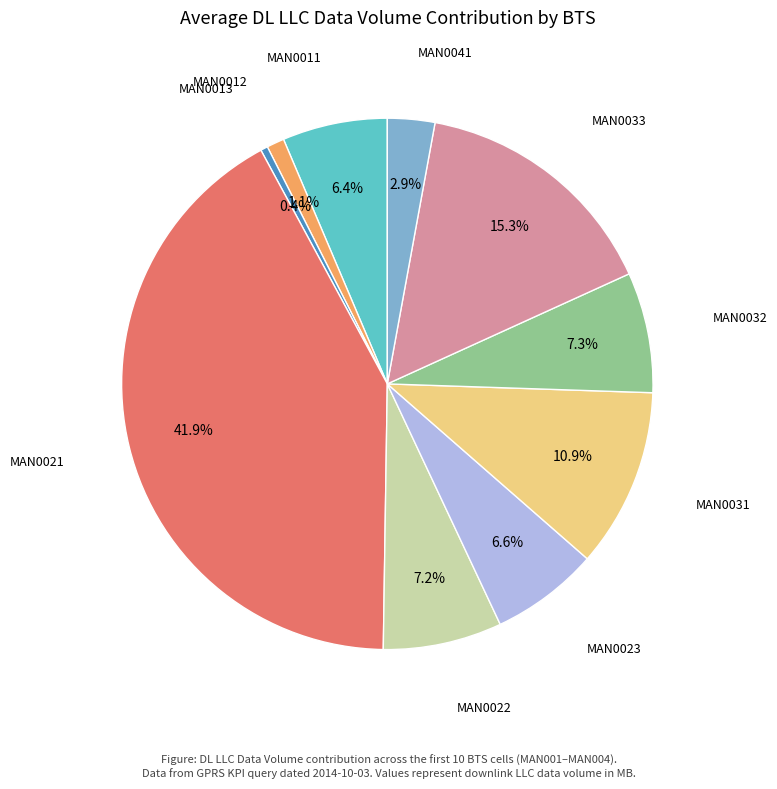

Count the number of slices in the pie.

10